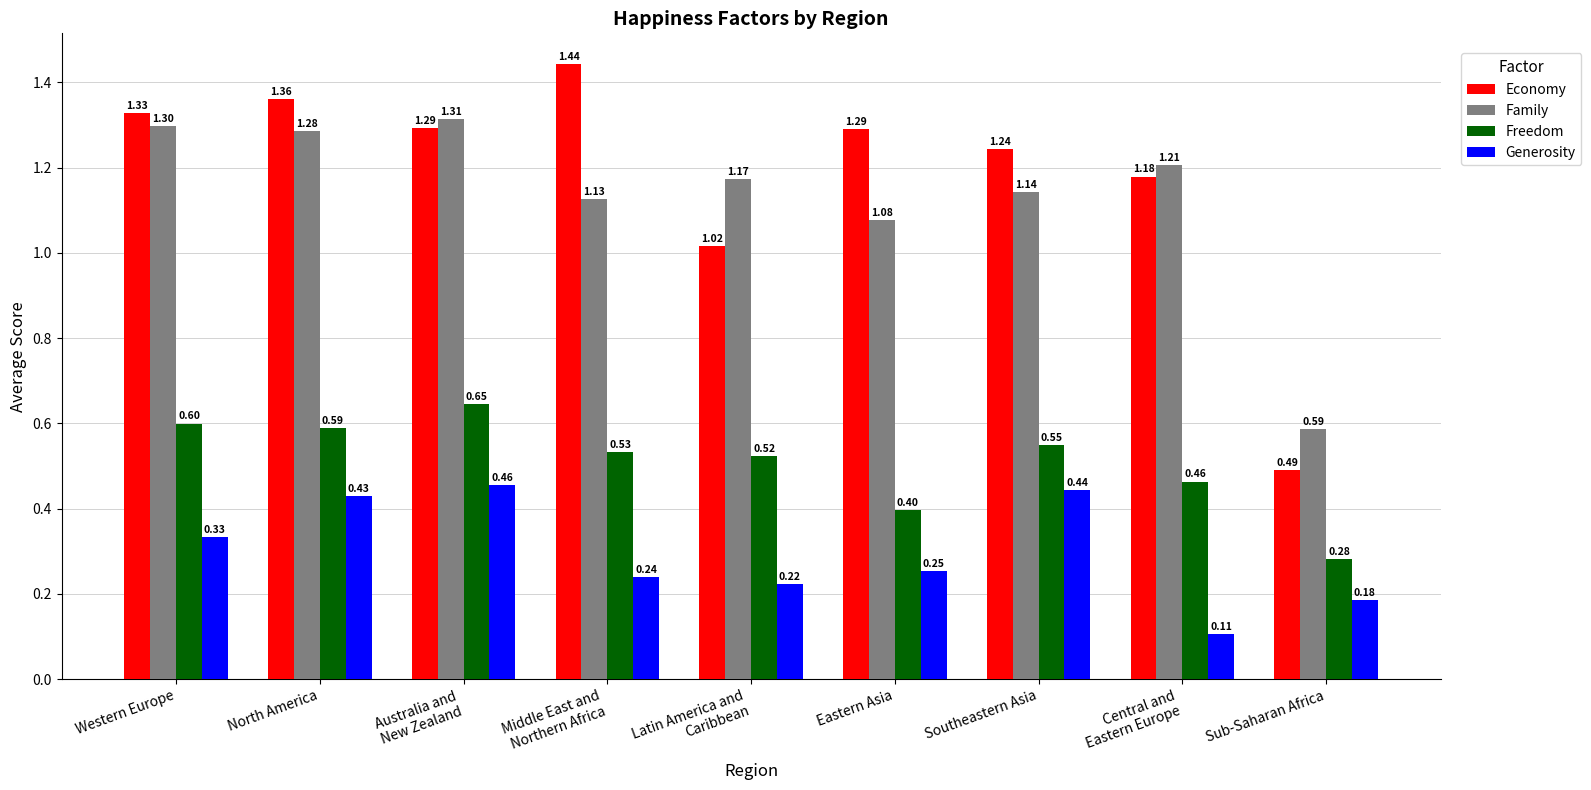

Which series has the largest total across all categories?

Economy